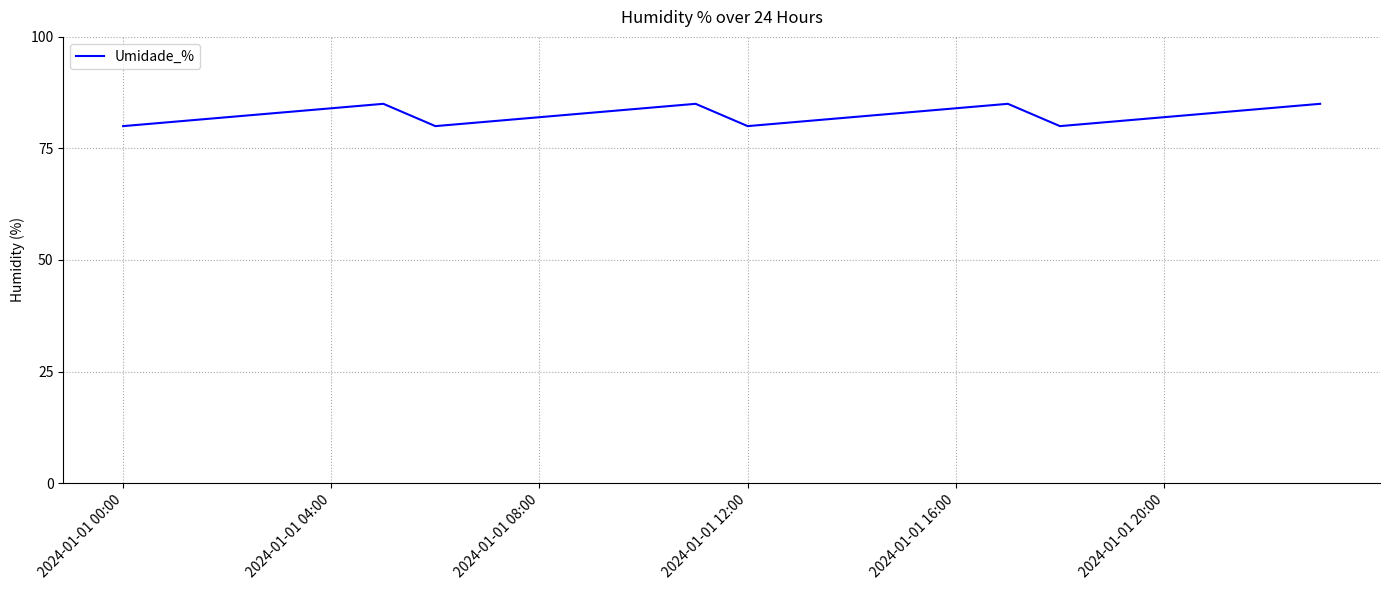

Does the chart have visible grid lines?

Yes